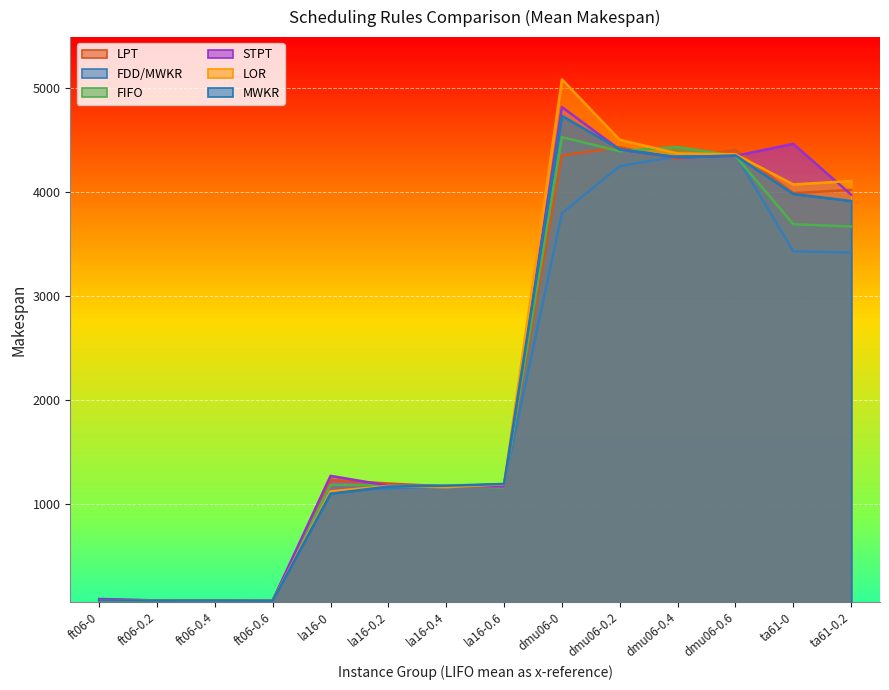

Which series has the largest total across all categories?

STPT